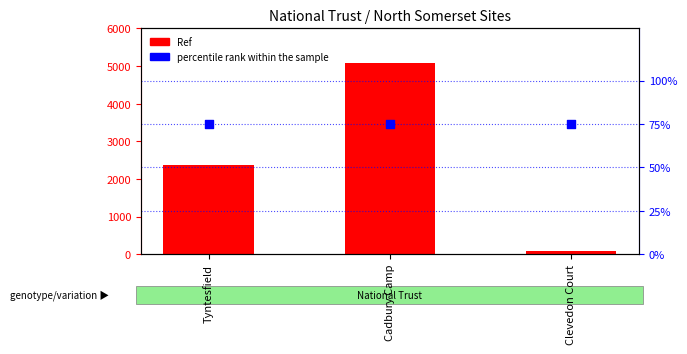

Which series contains the lowest Y value?

percentile rank within the sample